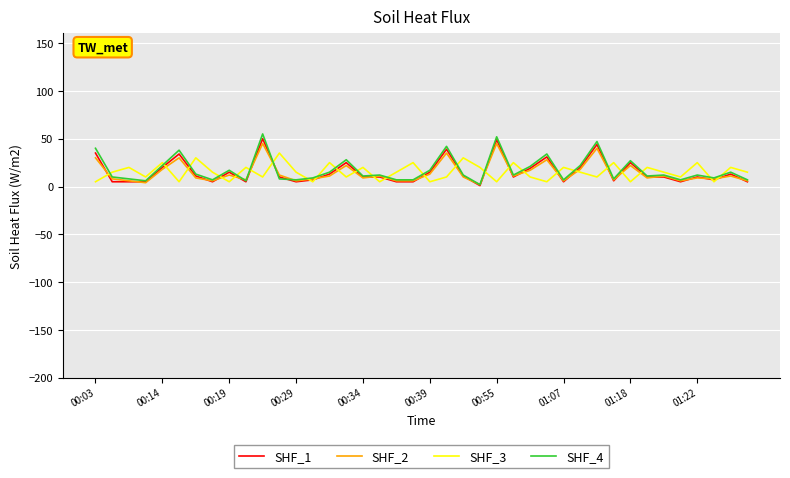

What is the maximum value shown in the chart?

55